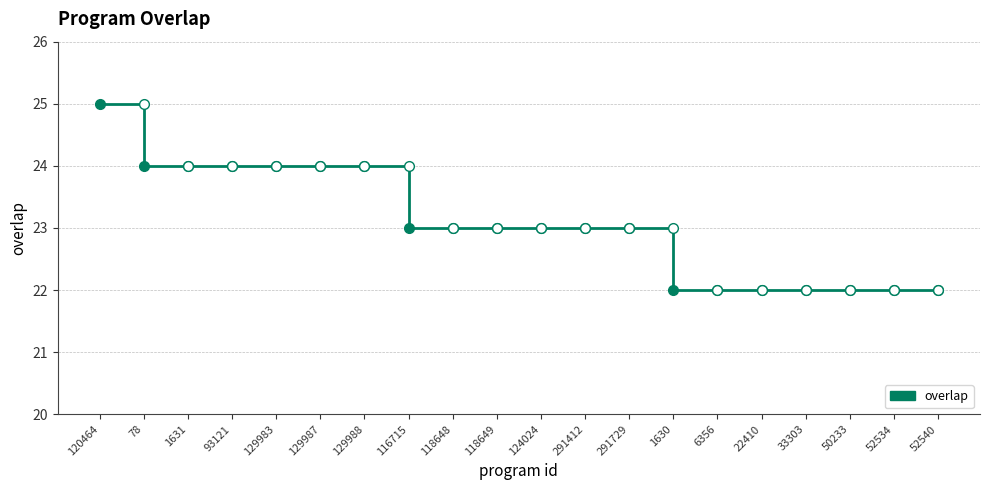

The chart shows a value of 36 at 93121. True or false?

False